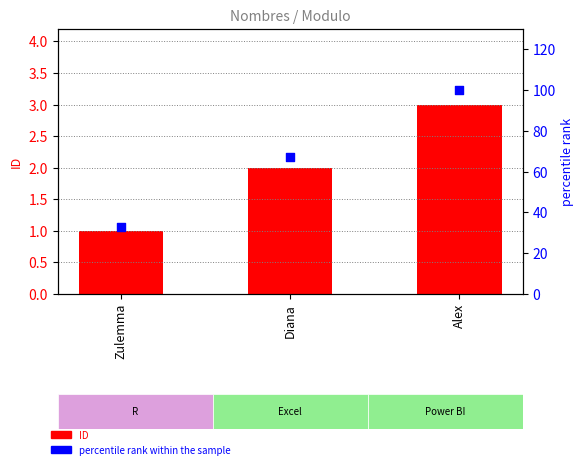

Is the value of percentile rank within the sample at Alex greater than the value of ID at Zulemma?

Yes